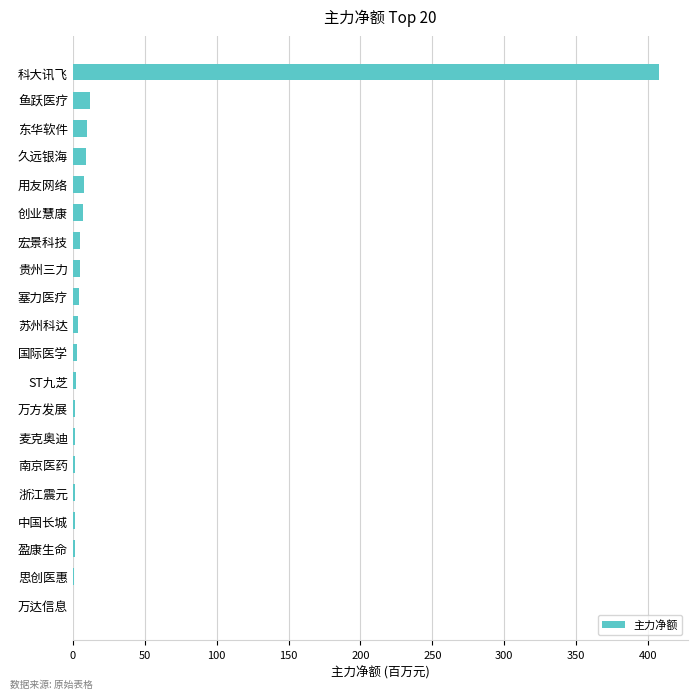

What is the sum of all values?

485.7